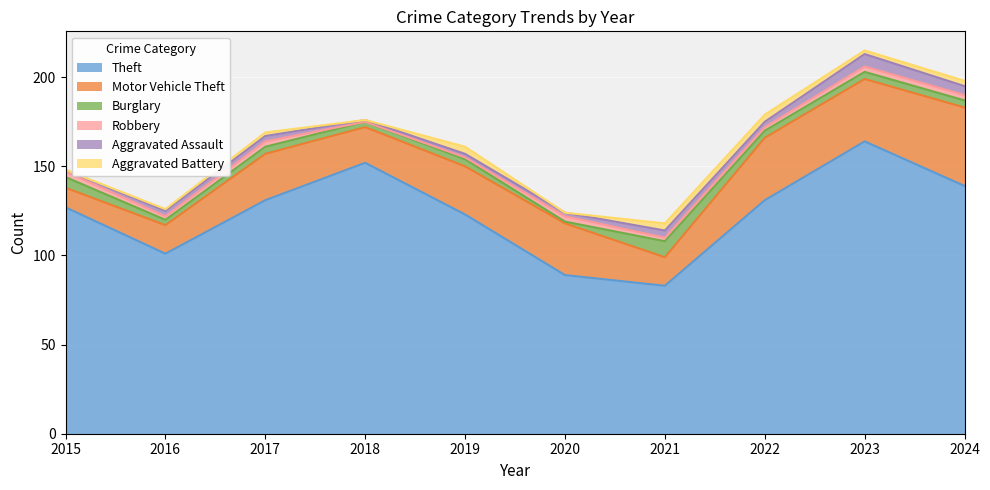

What is the difference between the highest and lowest values at 2017?

129